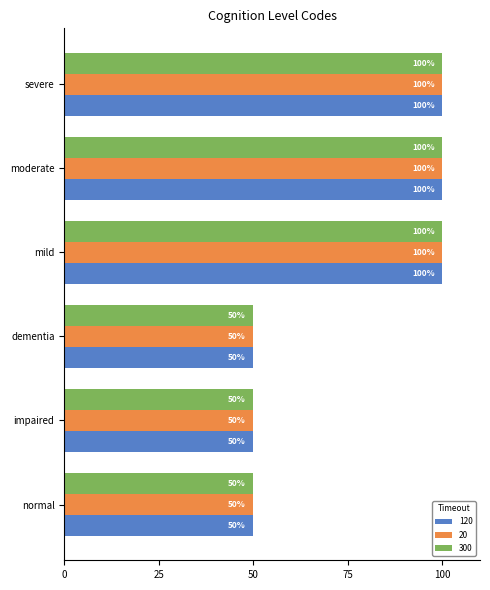

What is the total value across all series at impaired?

150